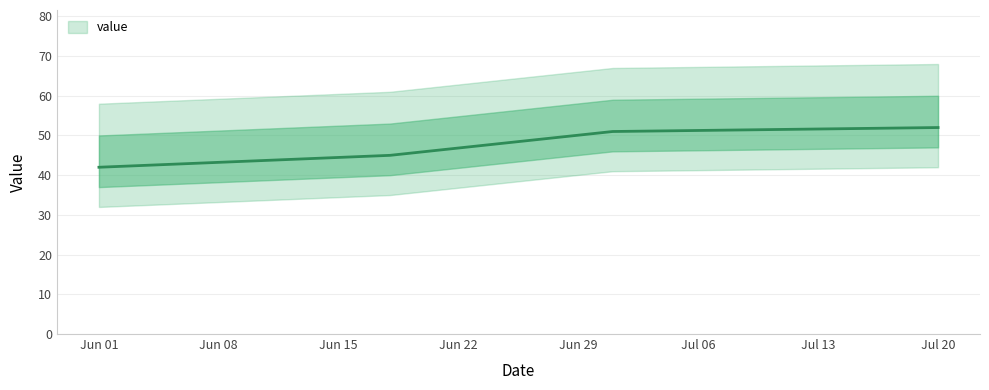

Which category has the lowest value across all series?

Jun 01